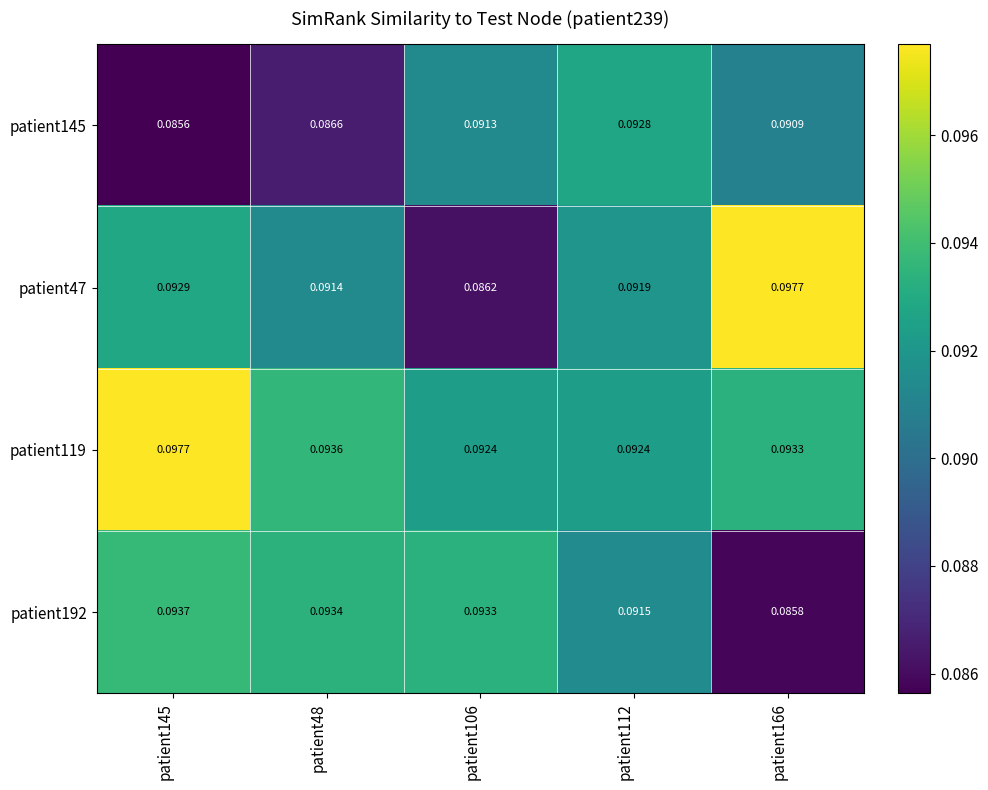

Between patient145 and patient166, which series saw the biggest shift?

patient192